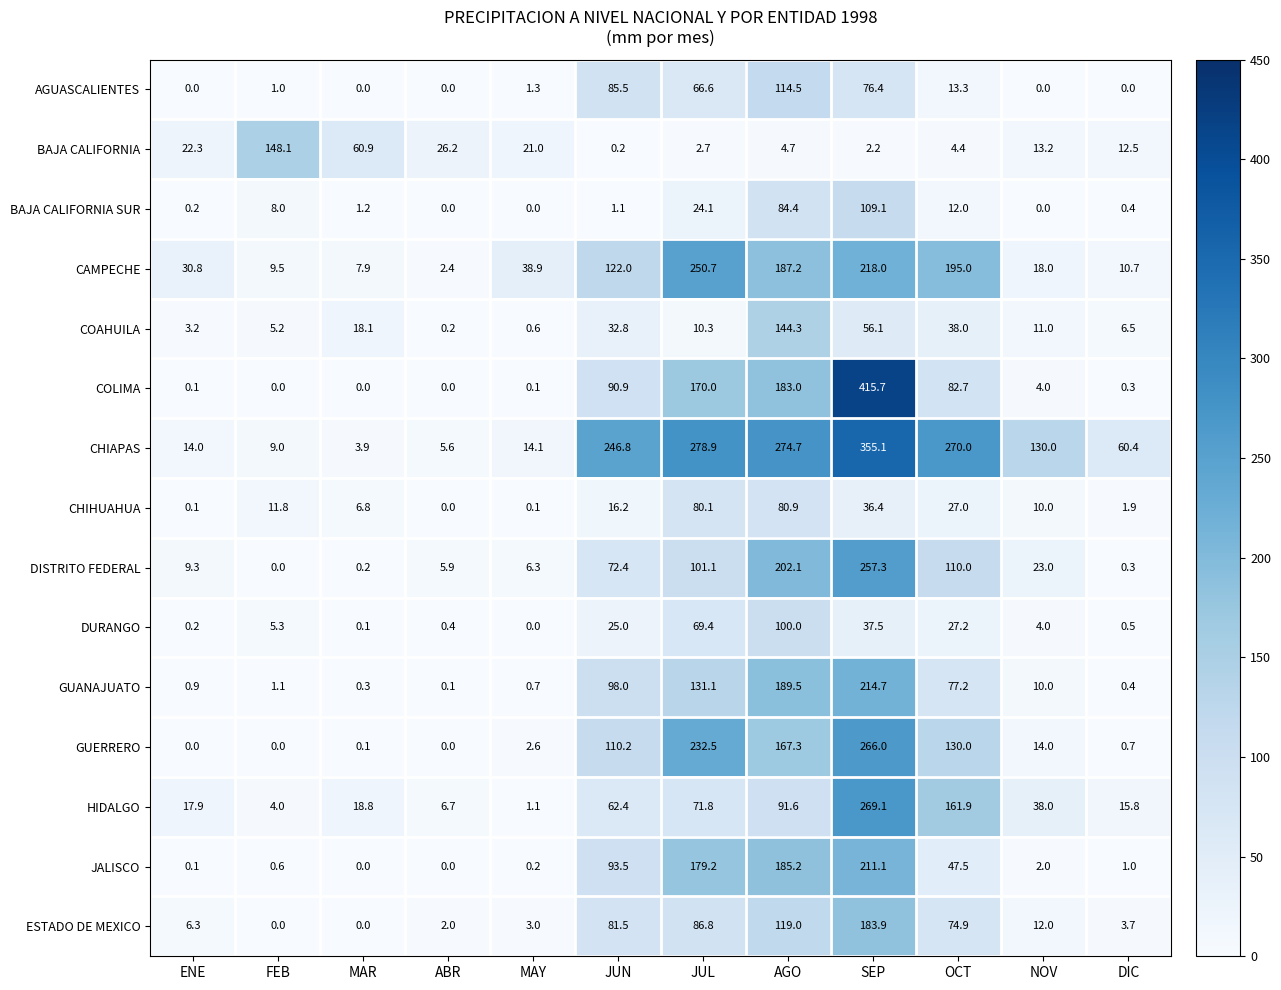

What is the difference between the highest and lowest values at JUN?

246.6